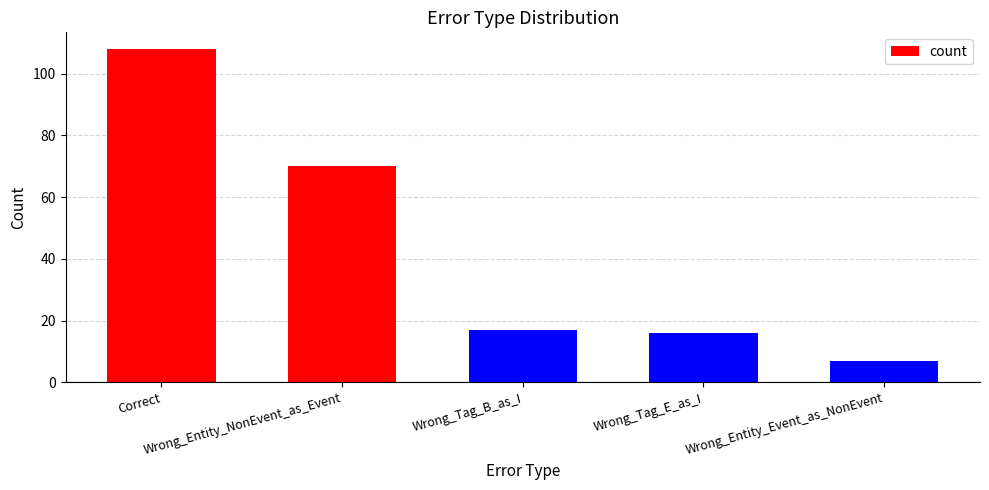

At which category does the chart reach its minimum across all series?

Wrong_Entity_Event_as_NonEvent